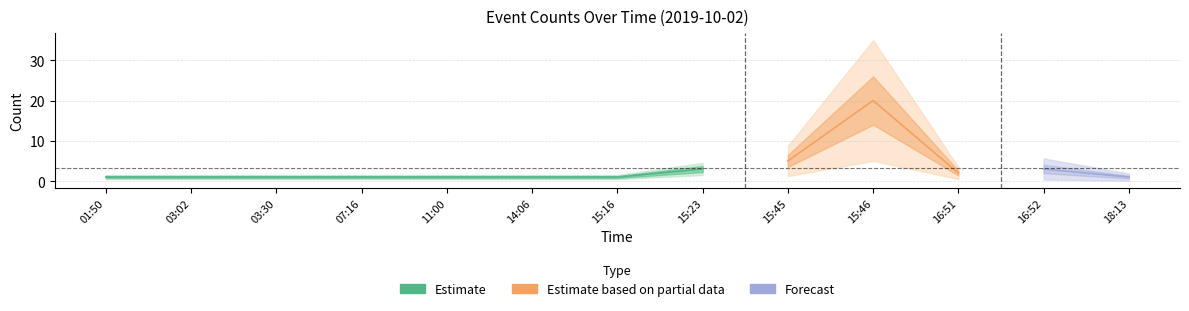

What position from the left is 16:51?

11